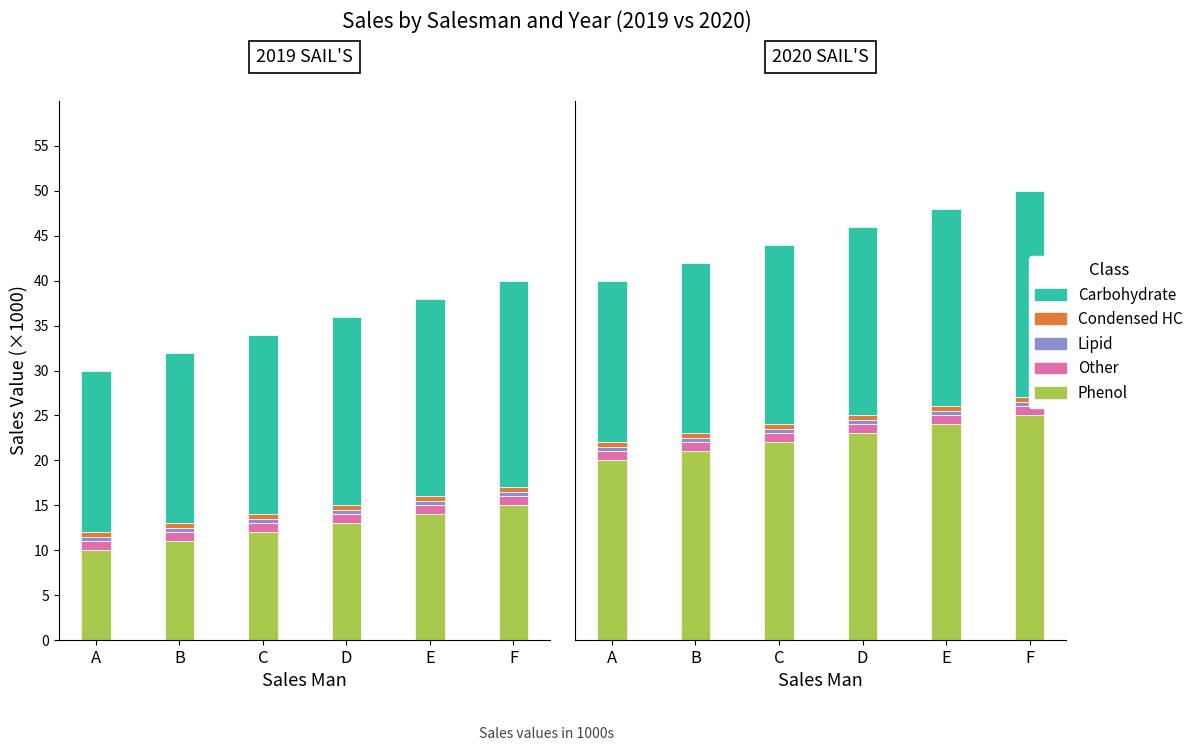

Where does the Carbohydrate series first go above 21?

E